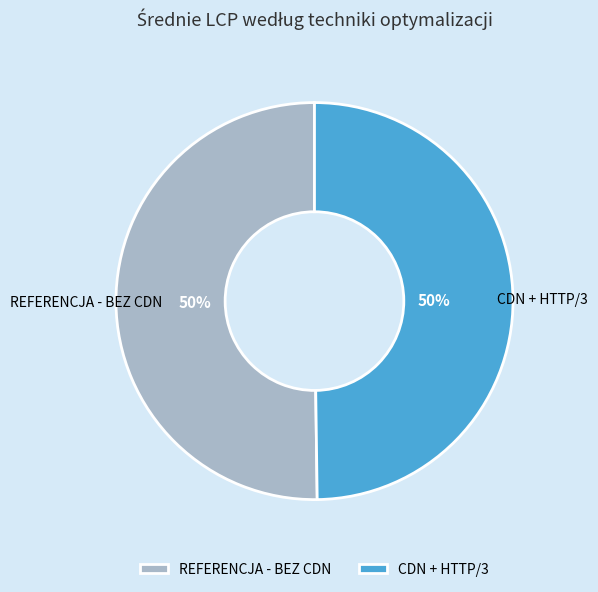

How many segments does this pie chart have?

2